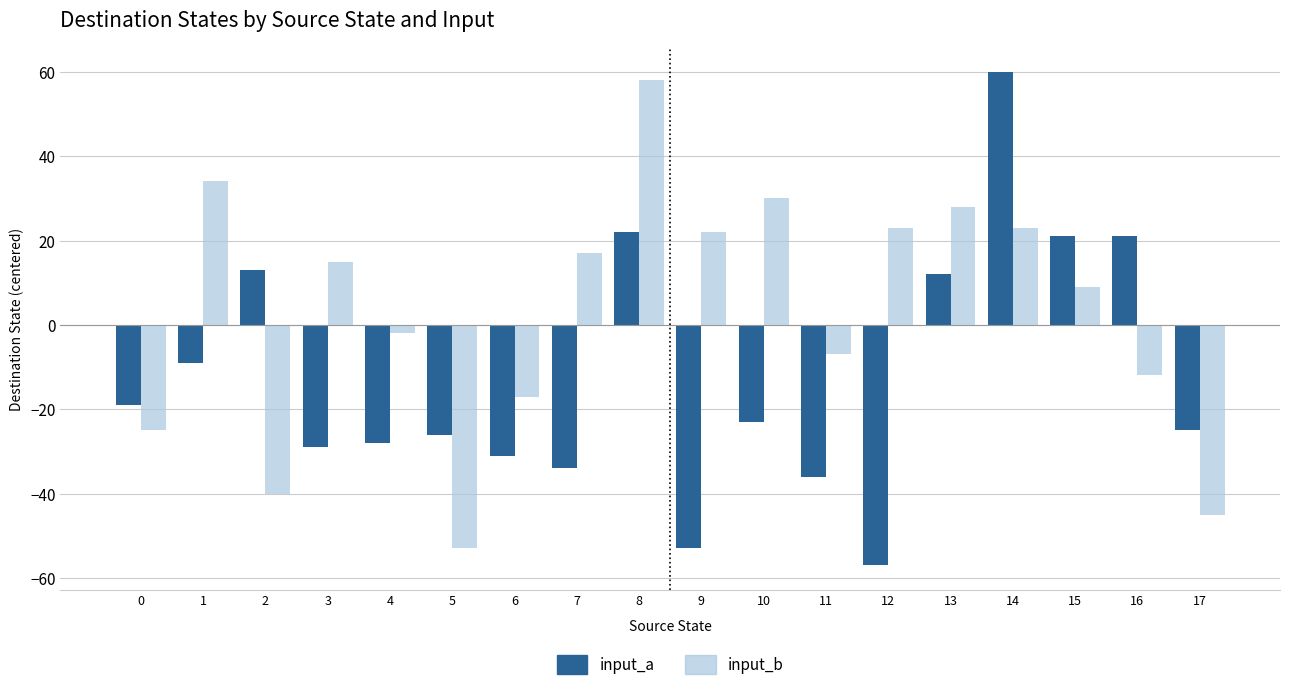

What is the approximate value of input_a at 3?

-29